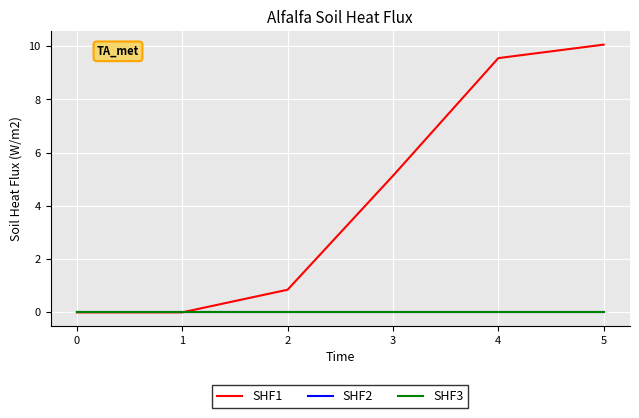

Reading left to right, extract all data points from this chart.

SHF1: 0.0	0.0	0.8	5.1	9.6	10.1
SHF2: 0.0	0.0	0.0	0.0	0.0	0.0
SHF3: 0.0	0.0	0.0	0.0	0.0	0.0